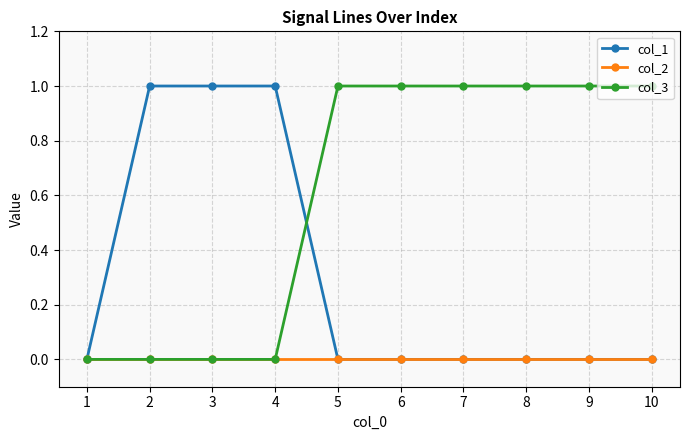

Rank the series by their average value, from lowest to highest.

col_2, col_1, col_3